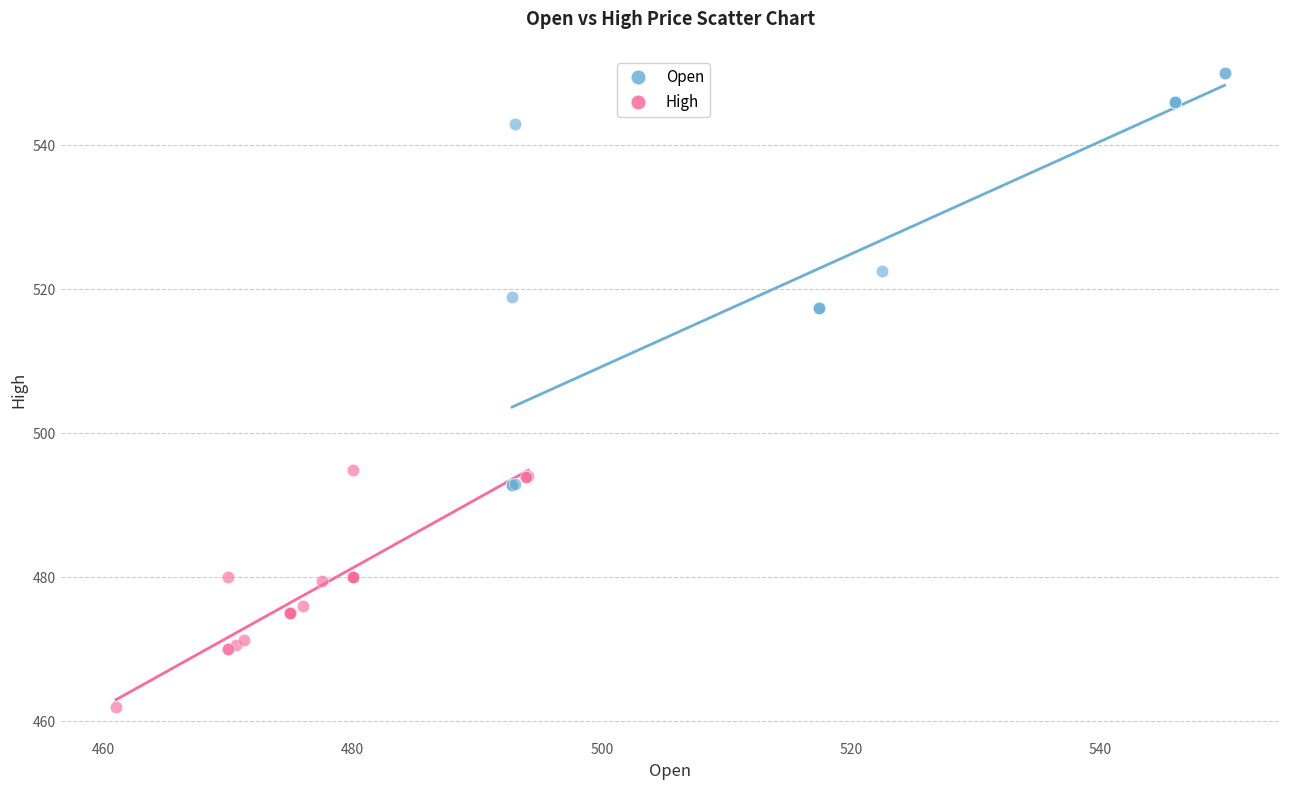

Which series has the widest spread of Y values?

Open